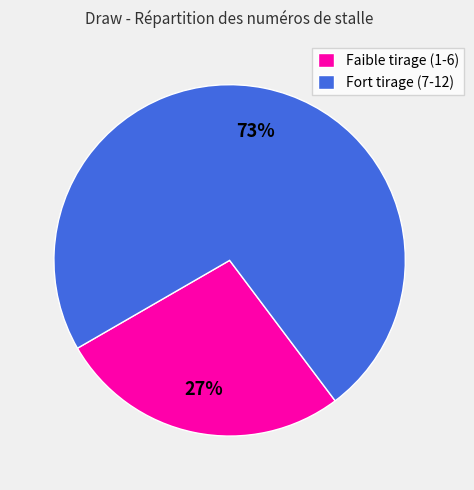

Does any single category account for the majority?

Yes